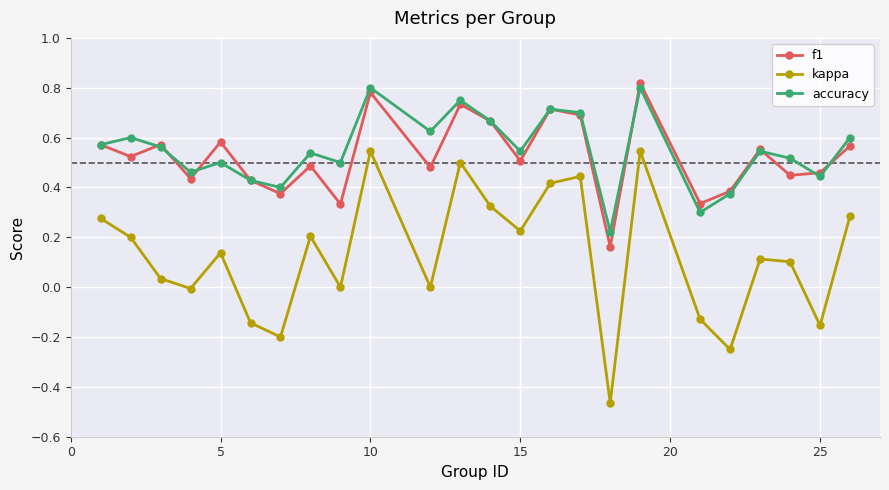

True or false: kappa and f1 cross at least once.

False